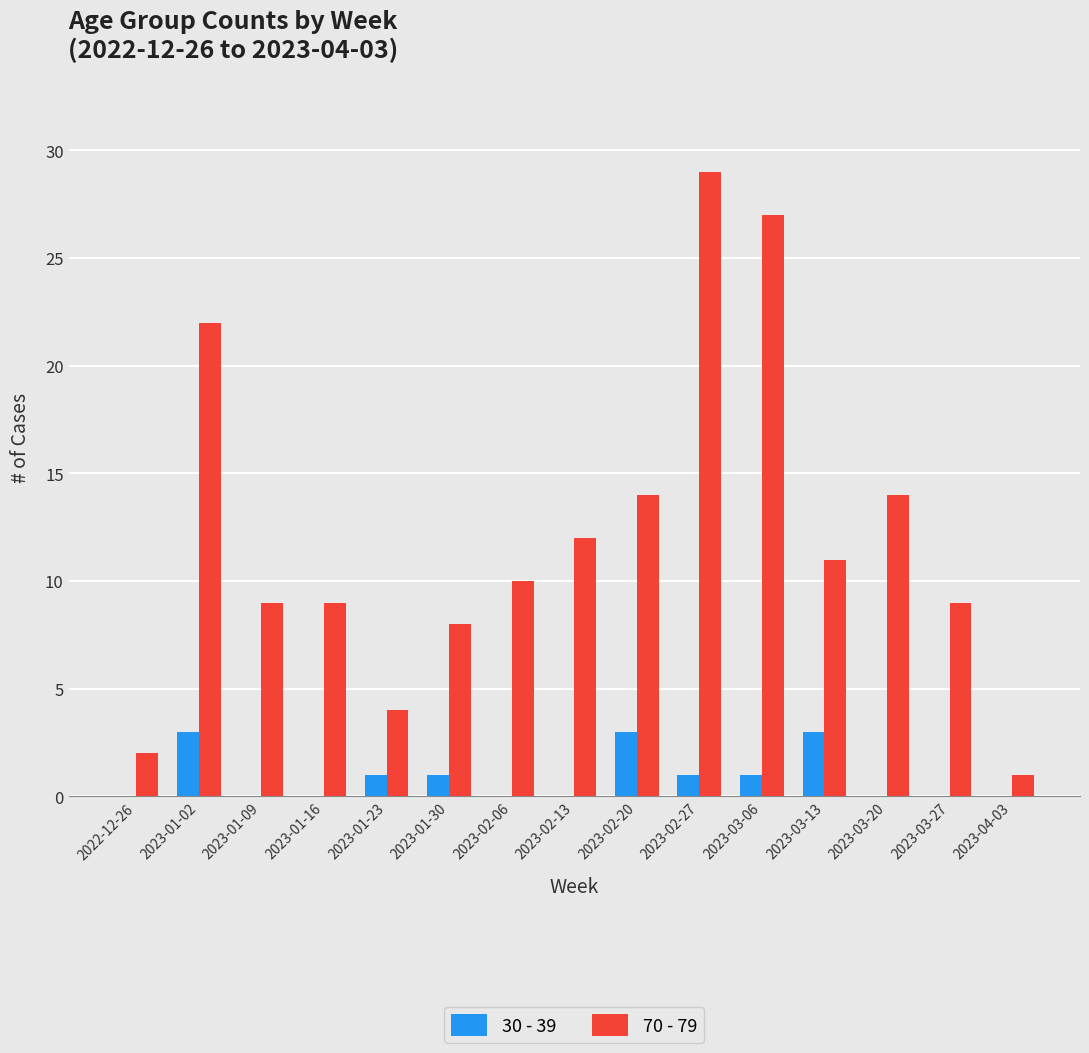

What is the sum of the 70 - 79 values at 2023-01-02 and 2022-12-26?

24